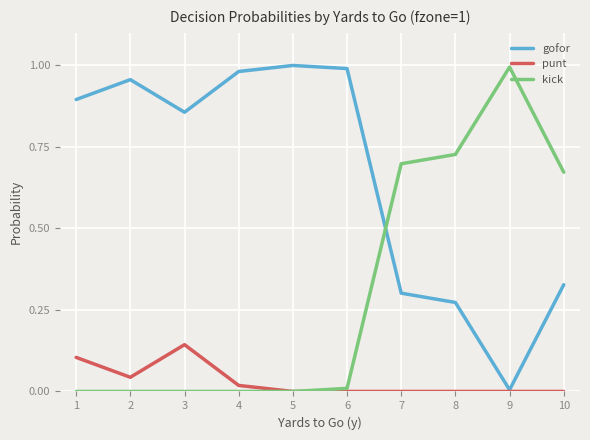

Rank the series by their average value, from lowest to highest.

punt, kick, gofor